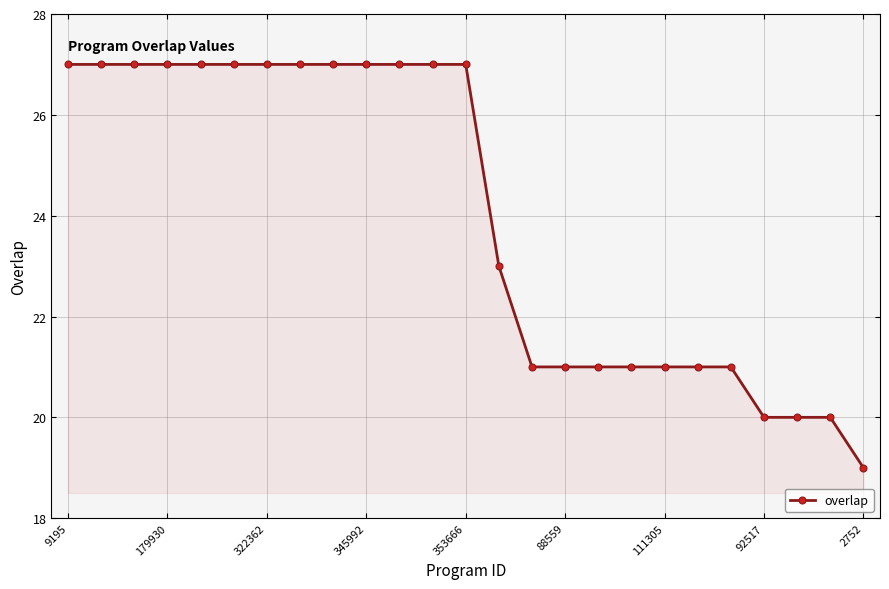

What is the difference between the maximum and minimum values?

8